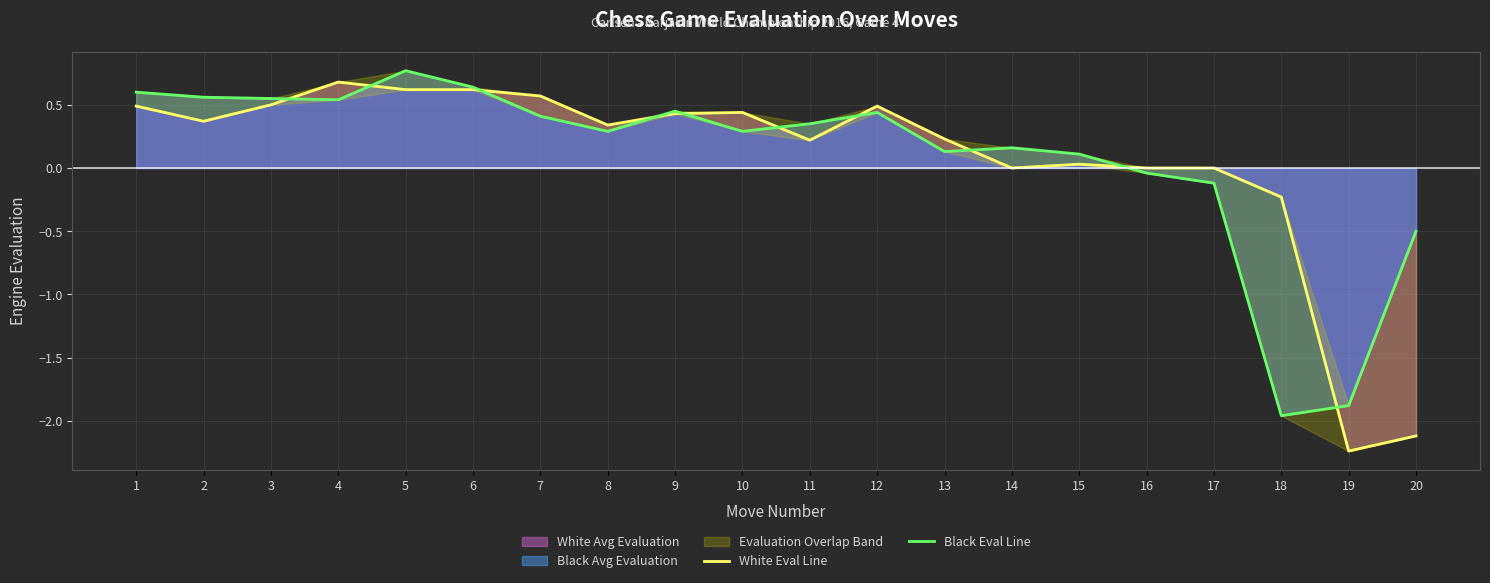

The value of Black Eval Line at 13 is 0.0. True or false?

False